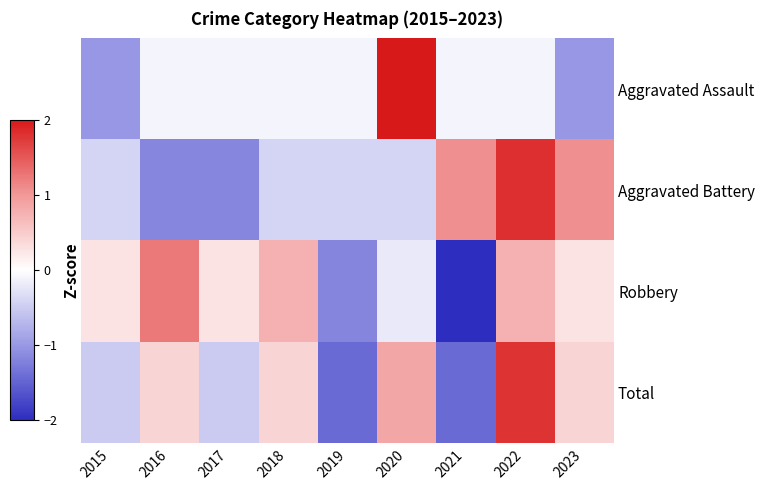

Which has a higher value, 2017 or 2022?

2017